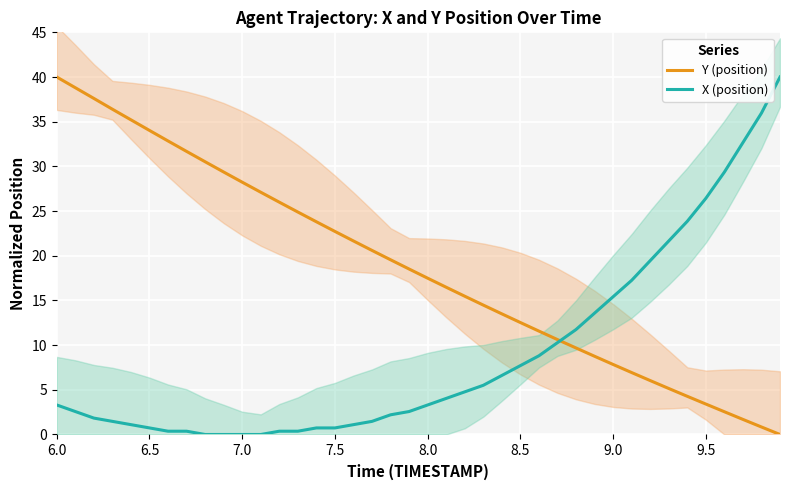

Which category has the highest value in the Y (position) series?

6.0